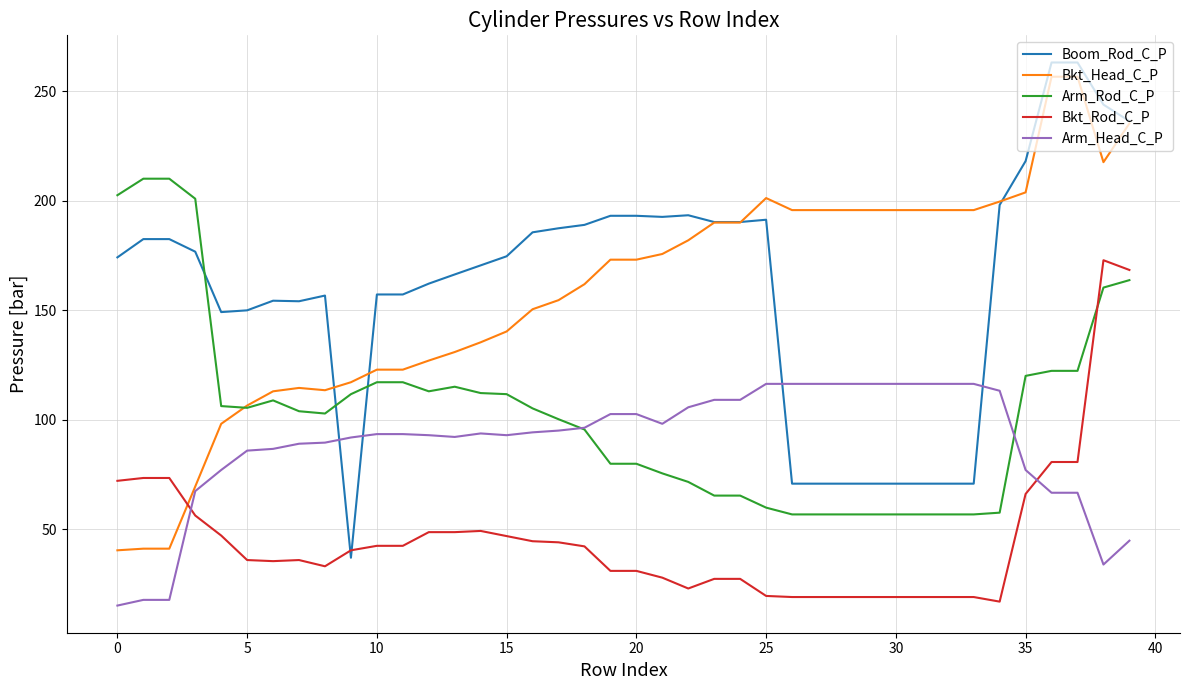

Does the chart display data point markers on the line(s)?

No